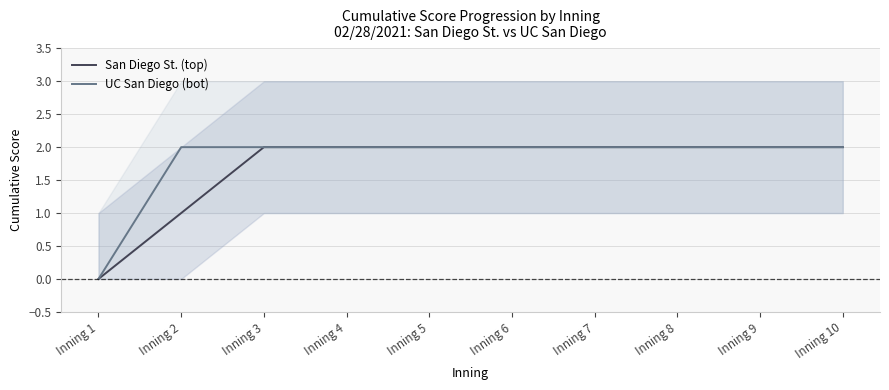

True or false: San Diego St. (top) has more than 2 points higher than both neighbors.

False